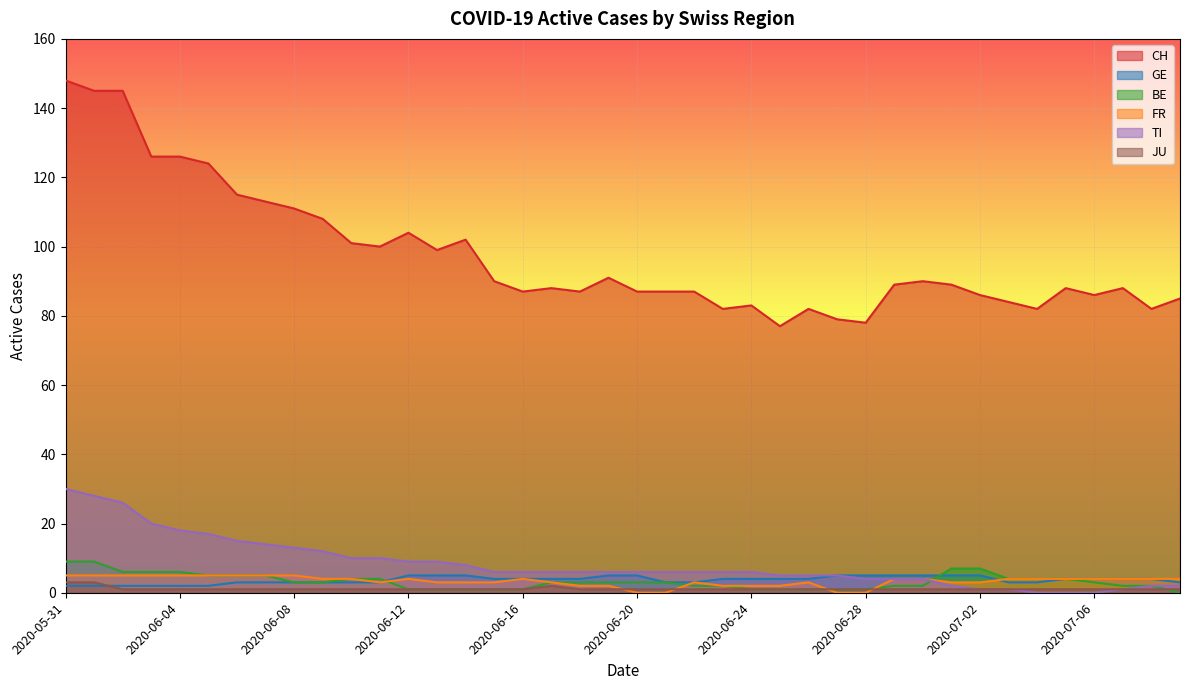

What is the approximate value of GE at 2020-07-01?

5